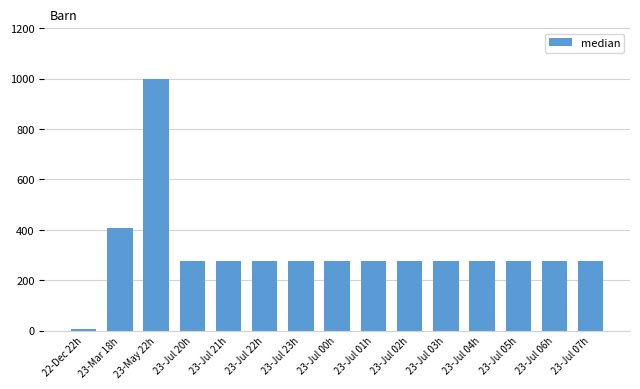

Which category has the highest value across all series?

23-May 22h